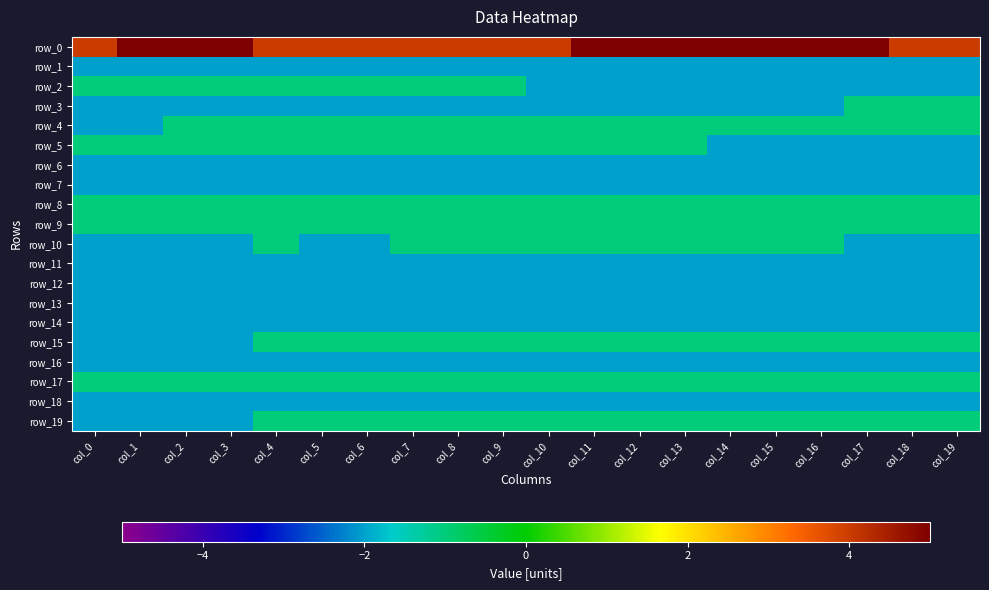

What is the difference between the maximum and second lowest values in the row_15 series?

1